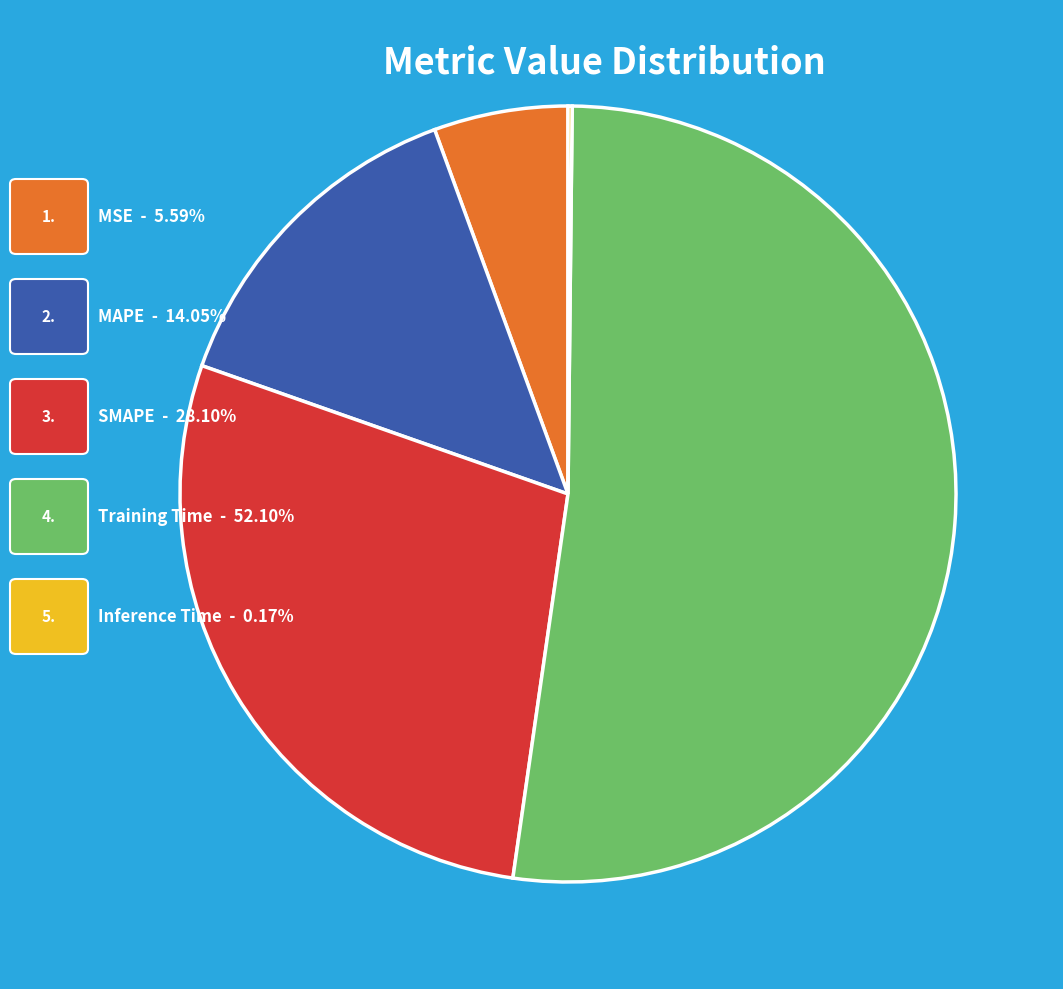

Does any single category account for the majority?

Yes